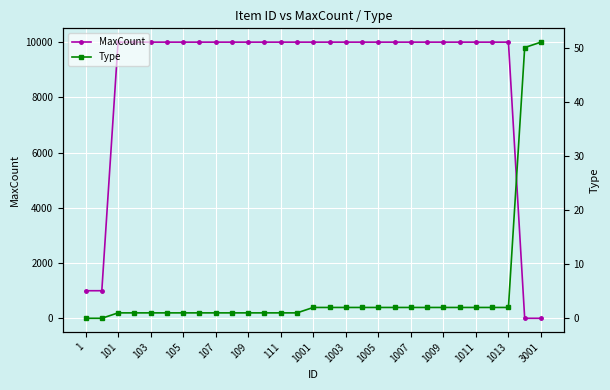

What is the difference between the highest and lowest values at 1?

999